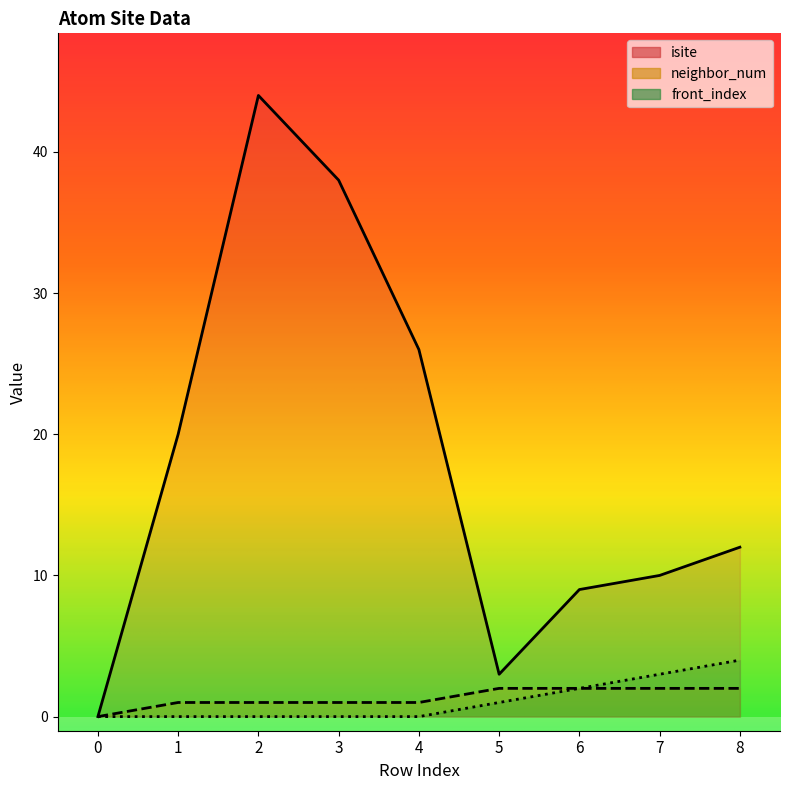

What is the highest value of the front_index series?

4